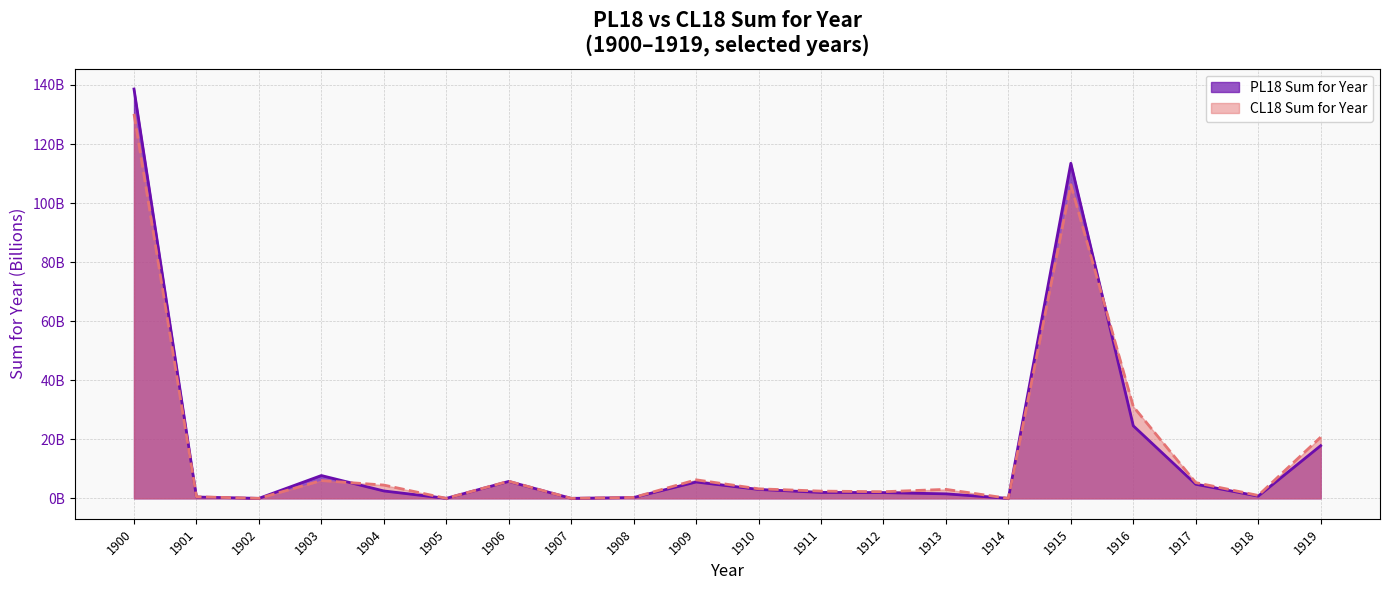

What is the total value across all series at 1903?

13.8